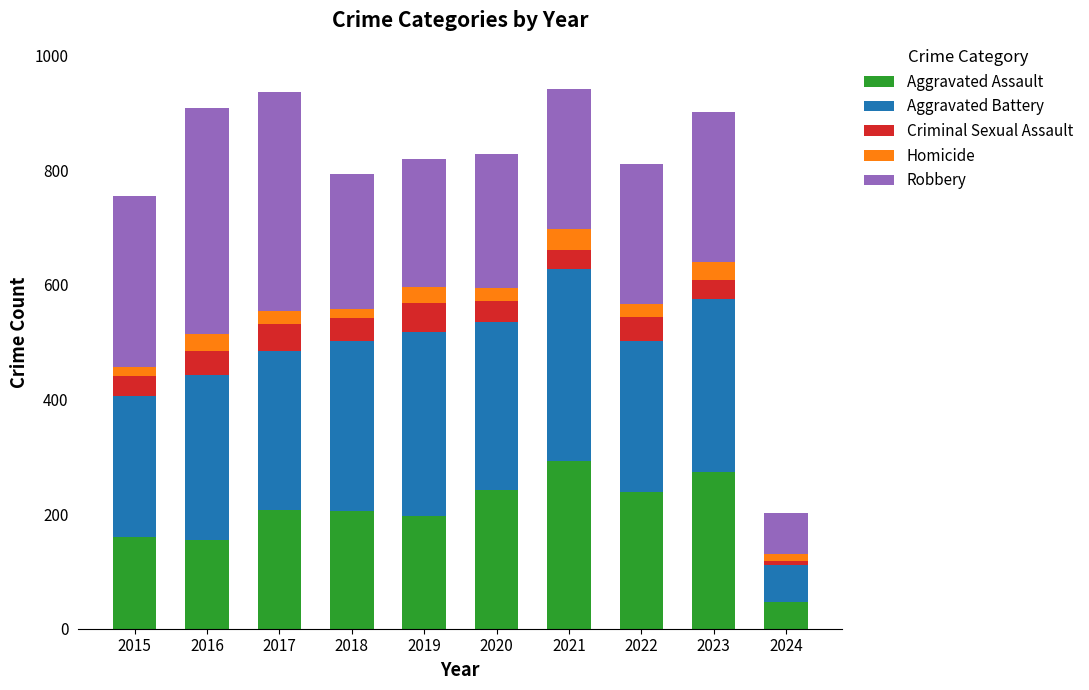

The value of Aggravated Assault at 2019 is 320. True or false?

False